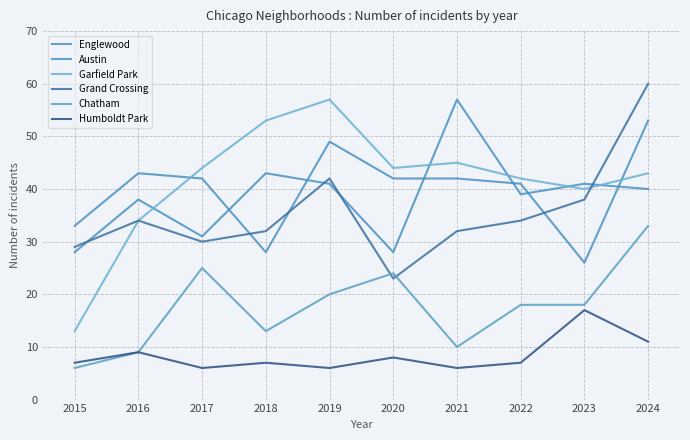

How many times do Austin and Englewood cross each other?

6